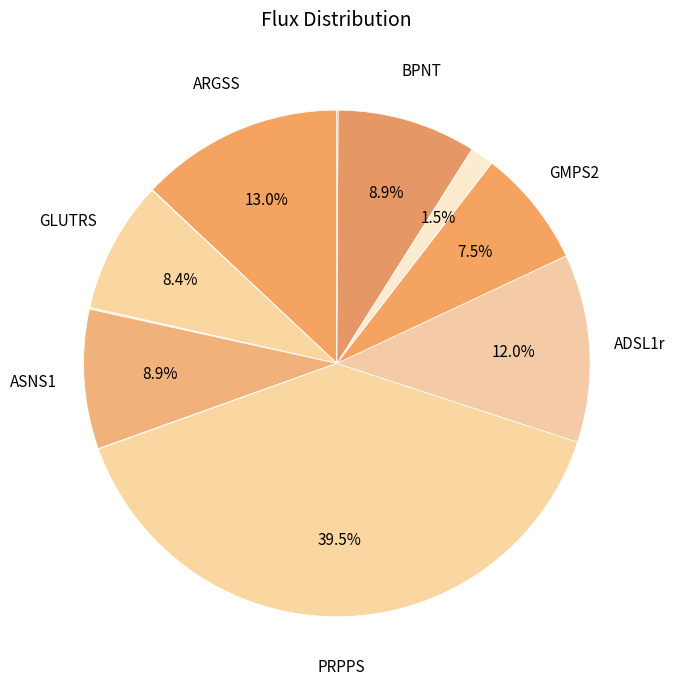

To the nearest percent, what is the average slice percentage?

8%